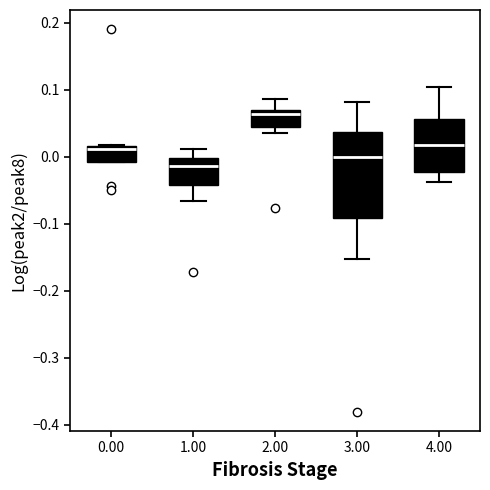

Reading left to right, transcribe this box plot: for each box, give where its median line is, the range the box spans, and where its two whiskers end, as read against the y-axis. The values are not printed on the chart, so give them approximately, as read against the axis.

0.00: median 0.01, box -0.01 to 0.02, whiskers -0.01 to 0.02
1.00: median -0.01, box -0.04 to 0.00, whiskers -0.07 to 0.01
2.00: median 0.06, box 0.04 to 0.07, whiskers 0.04 (just below the box's lower edge) to 0.09
3.00: median 0.00, box -0.09 to 0.04, whiskers -0.15 to 0.08
4.00: median 0.02, box -0.02 to 0.06, whiskers -0.04 to 0.10